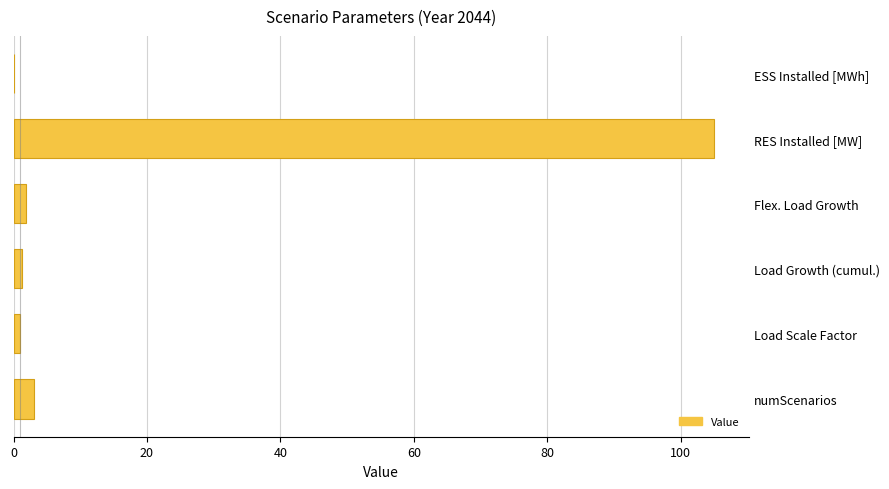

The chart shows a value of 3.0 at numScenarios. True or false?

True